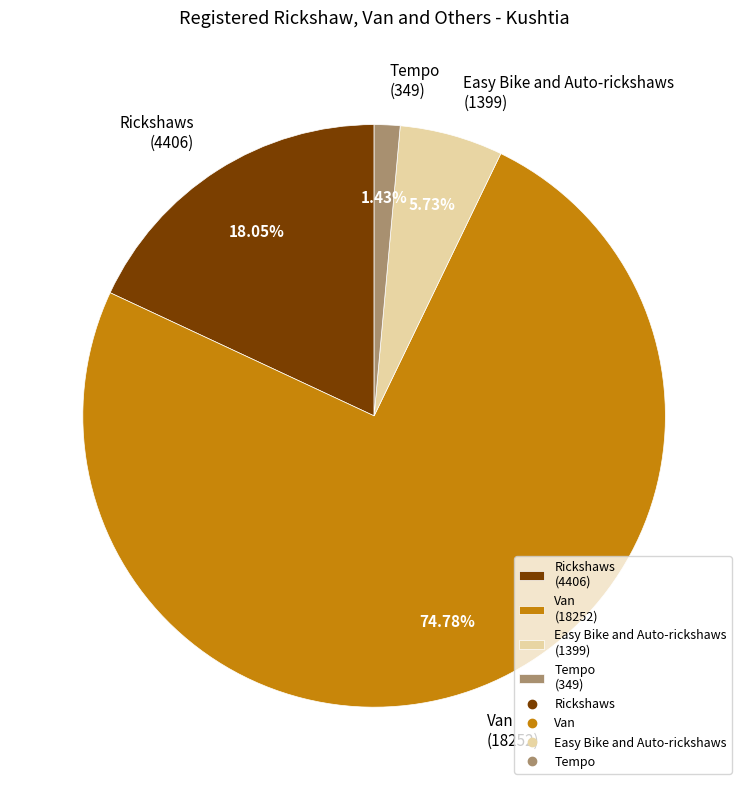

Approximately how many times larger is the value at Easy Bike and Auto-rickshaws (1399) compared to Rickshaws (4406)?

0.3